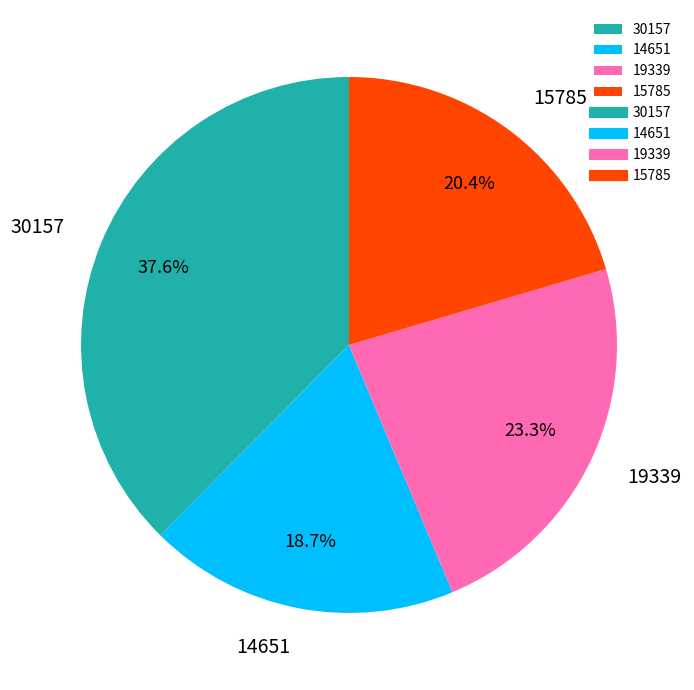

Combined, what portion of the pie is 19339 and 14651?

42.0%